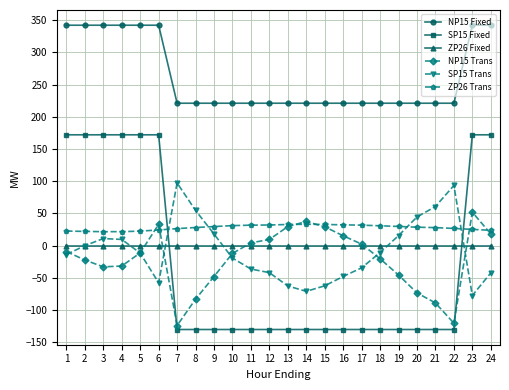

What is the difference between the maximum and minimum values in the NP15 Fixed series?

121.0